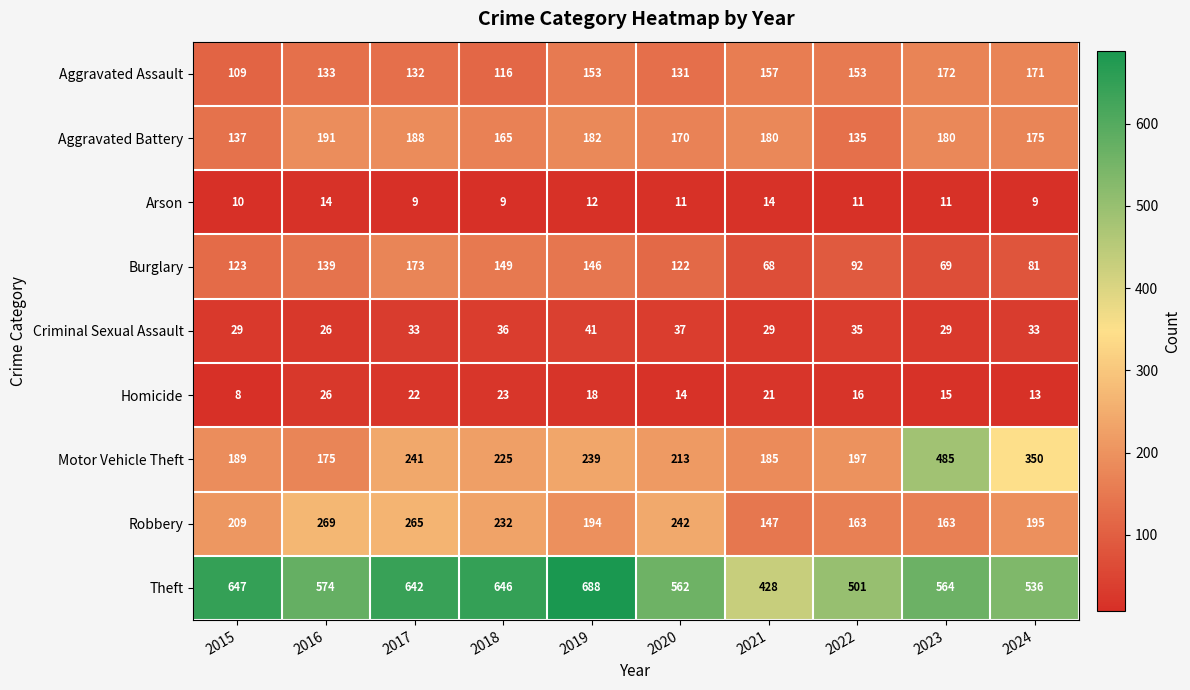

Is it true that Motor Vehicle Theft equals 153 at 2019?

False